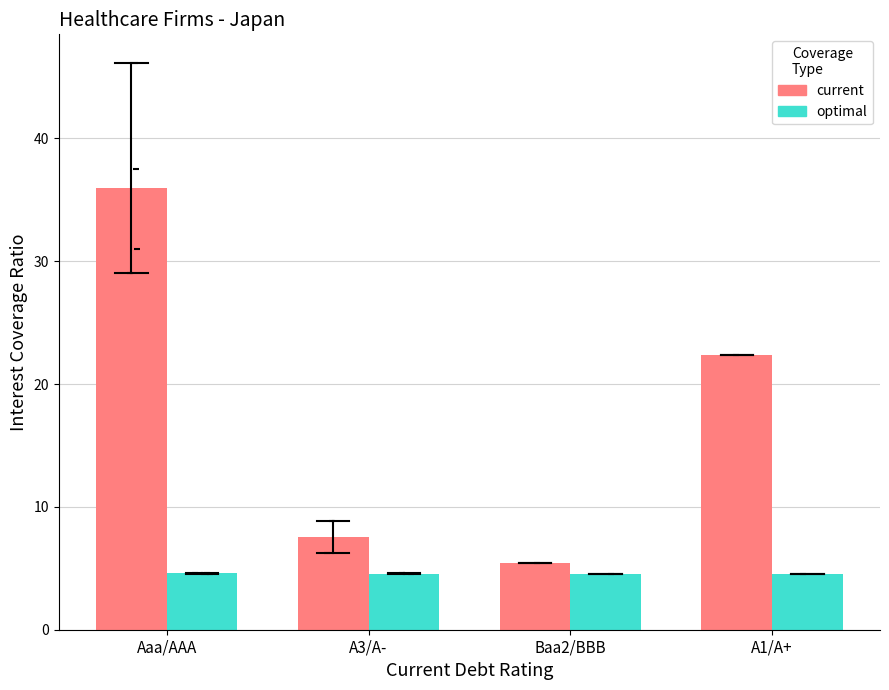

Which series has the largest total across all categories?

current